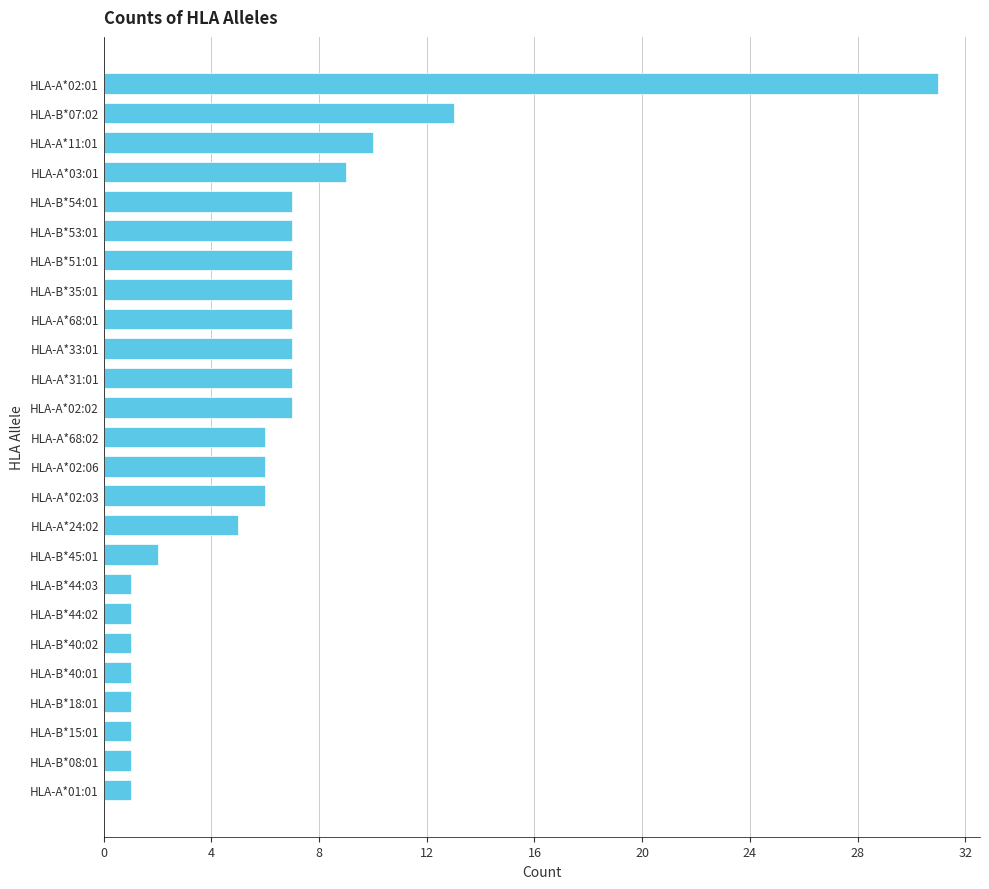

The value at HLA-B*07:02 is 13. True or false?

True